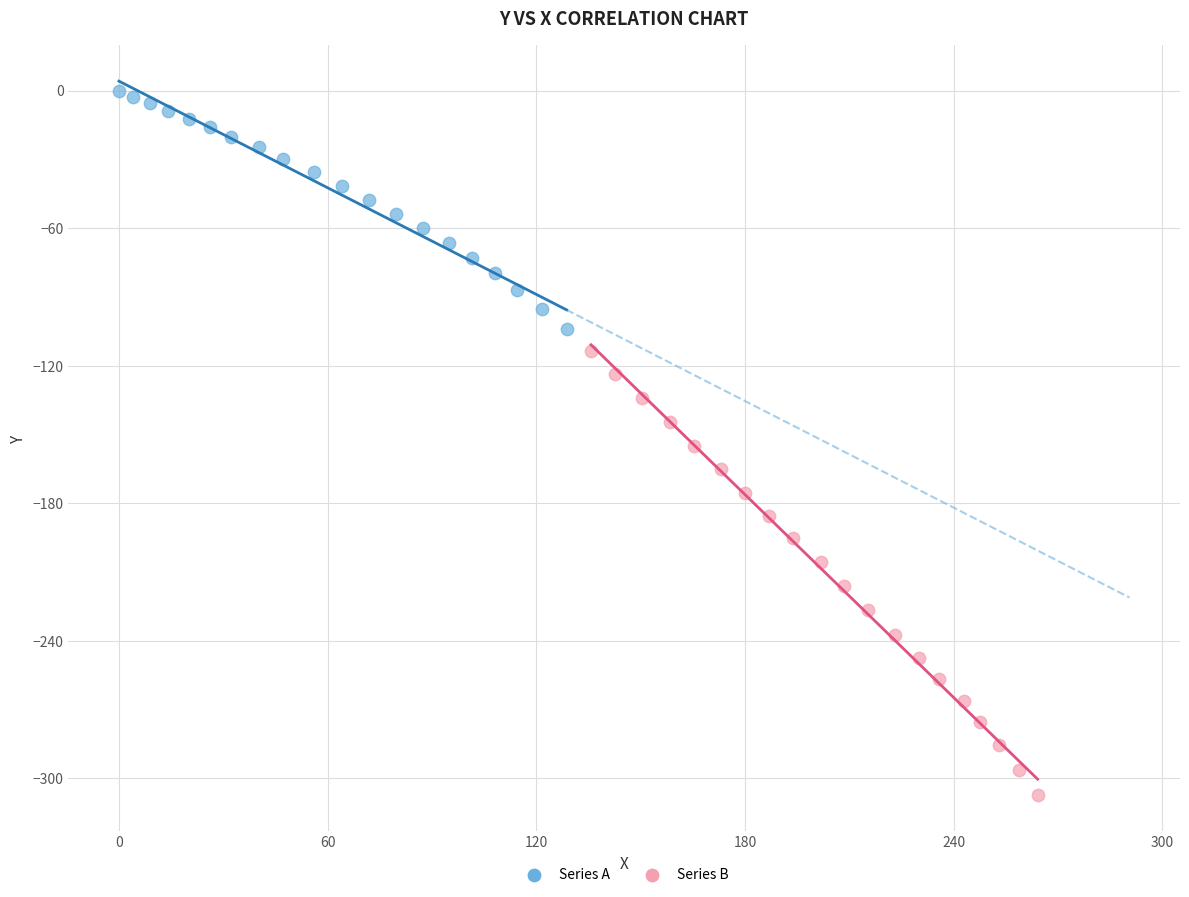

Which series has the largest Y range (max minus min)?

Series B